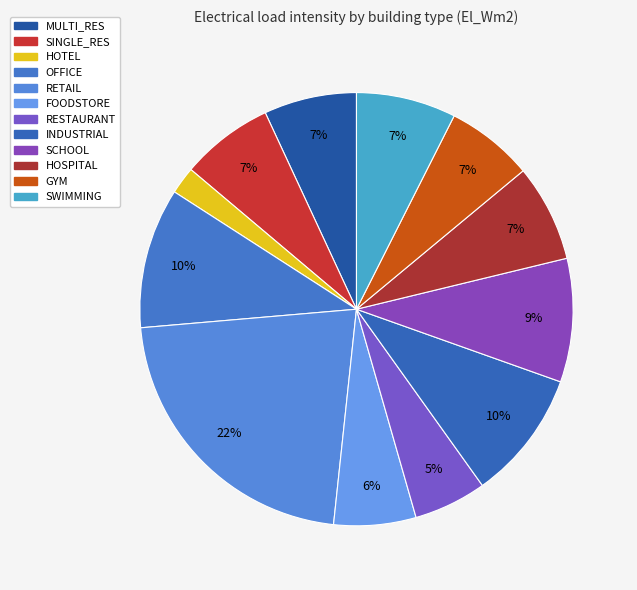

To the nearest percent, what percentage of the pie is FOODSTORE?

6%